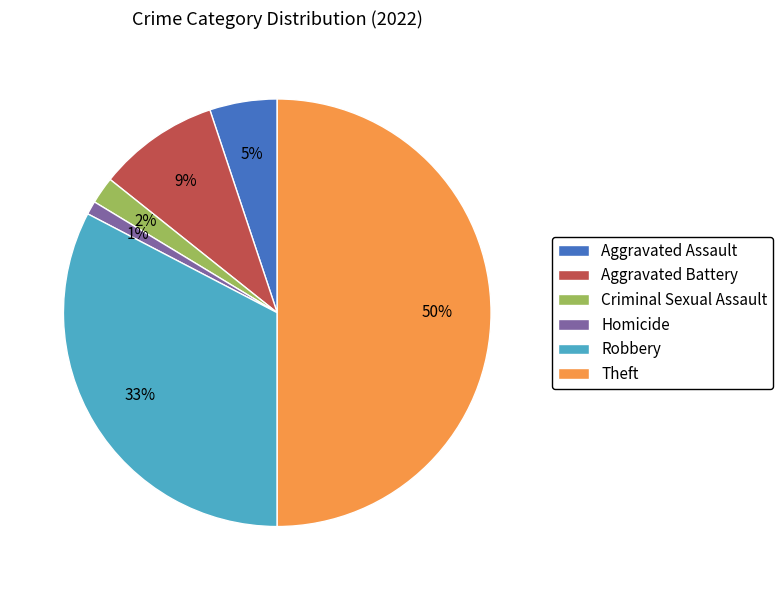

How many segments does this pie chart have?

6